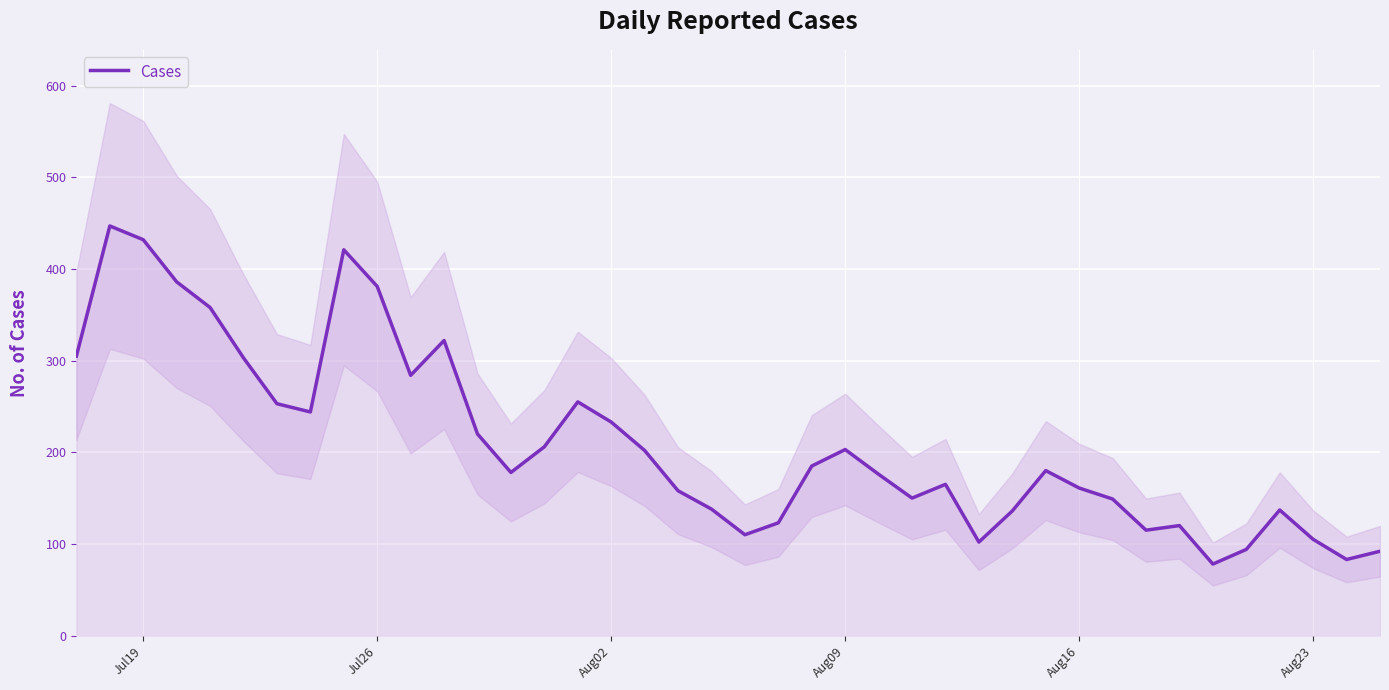

The Cases series shows 198 at Jul19. True or false?

False